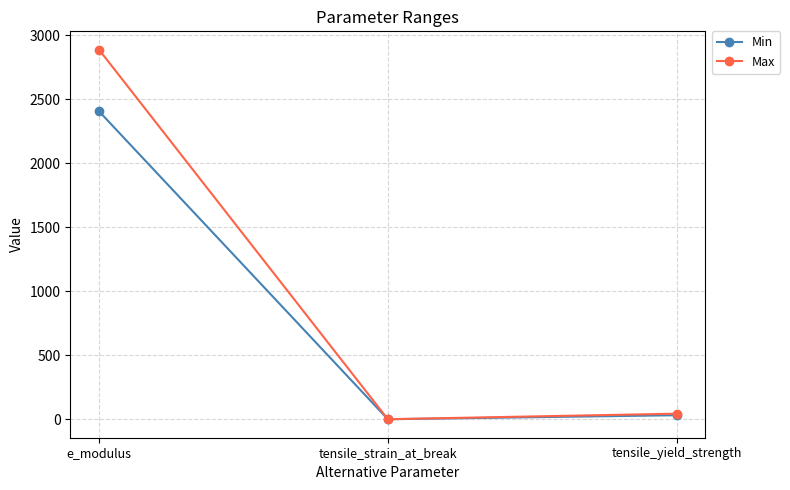

Which category has the lowest value in the Min series?

tensile_strain_at_break